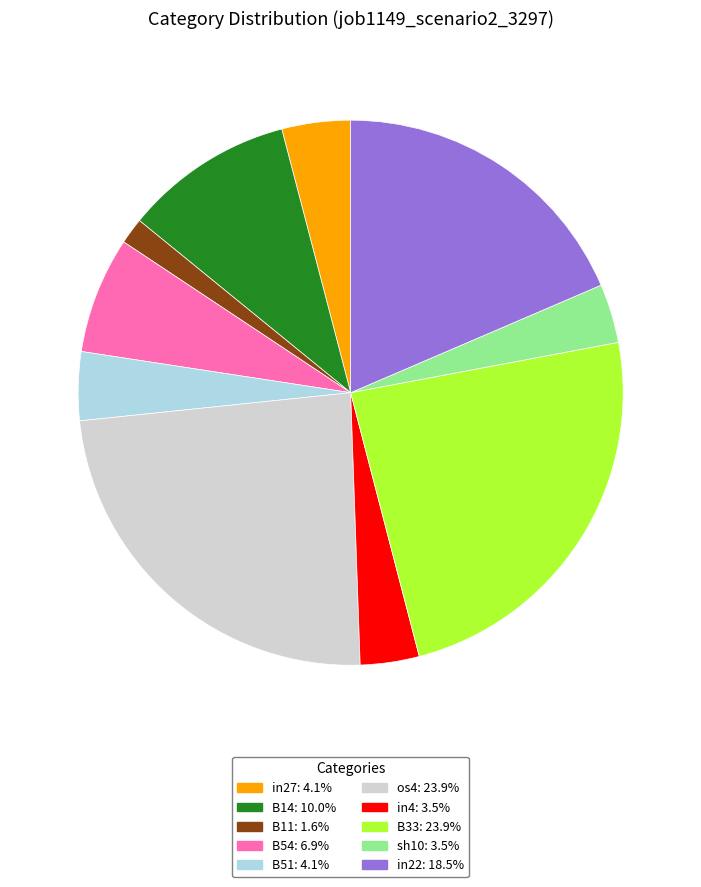

Does any single category account for the majority?

No